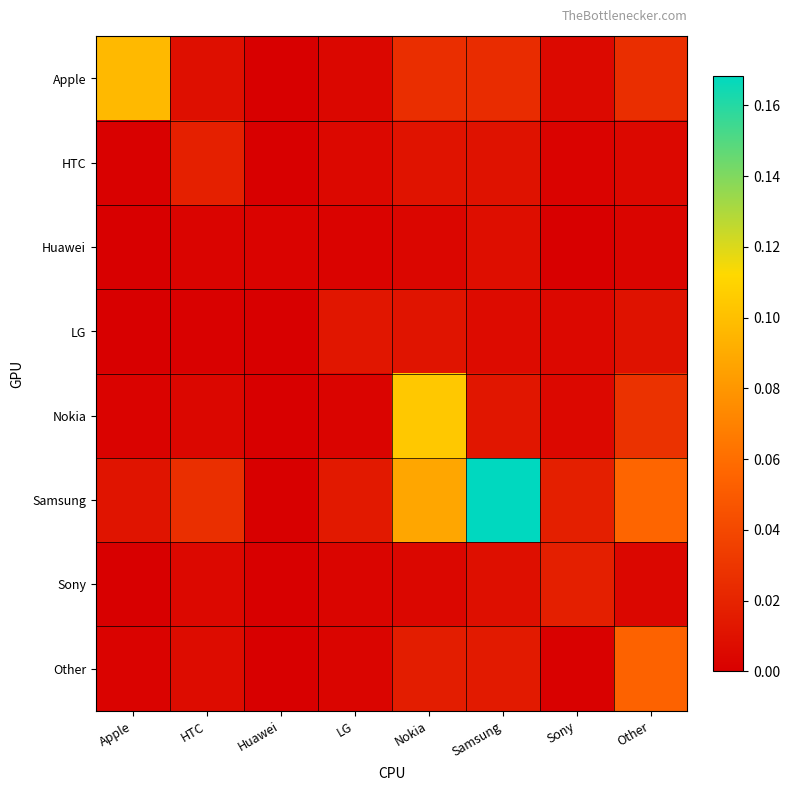

Rank the series at HTC from lowest to highest value.

LG, Huawei, Nokia, Sony, Other, Apple, HTC, Samsung